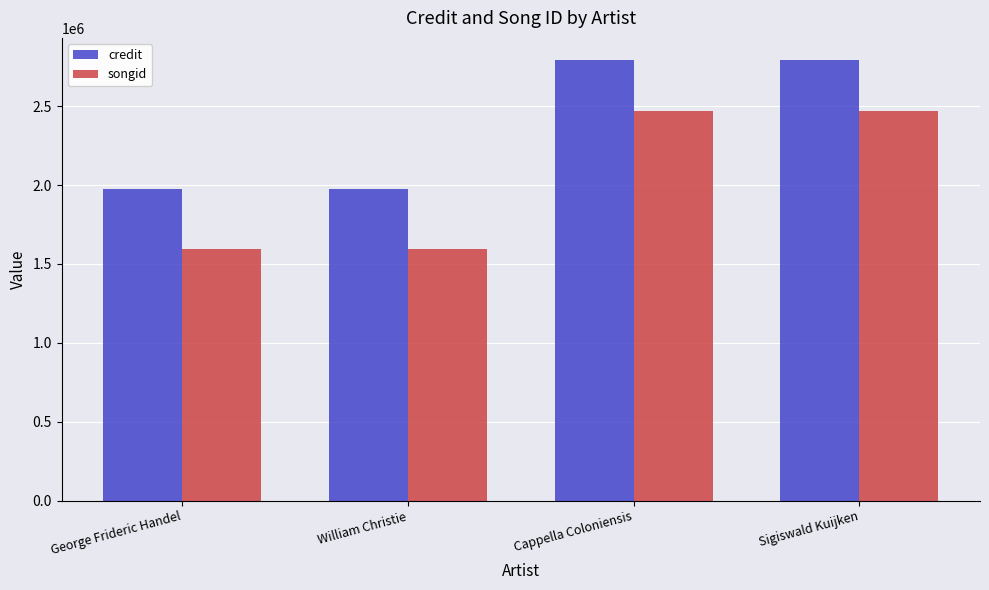

What is the spread (max minus min) of values at George Frideric Handel?

379719